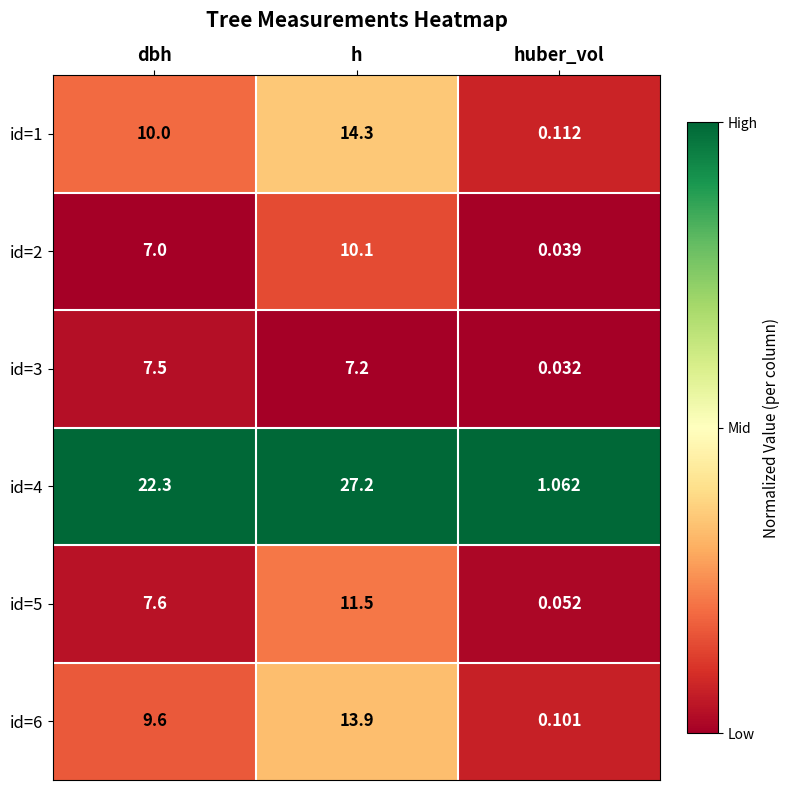

List the series in order of their peak value, highest first.

id=4, id=1, id=6, id=5, id=2, id=3